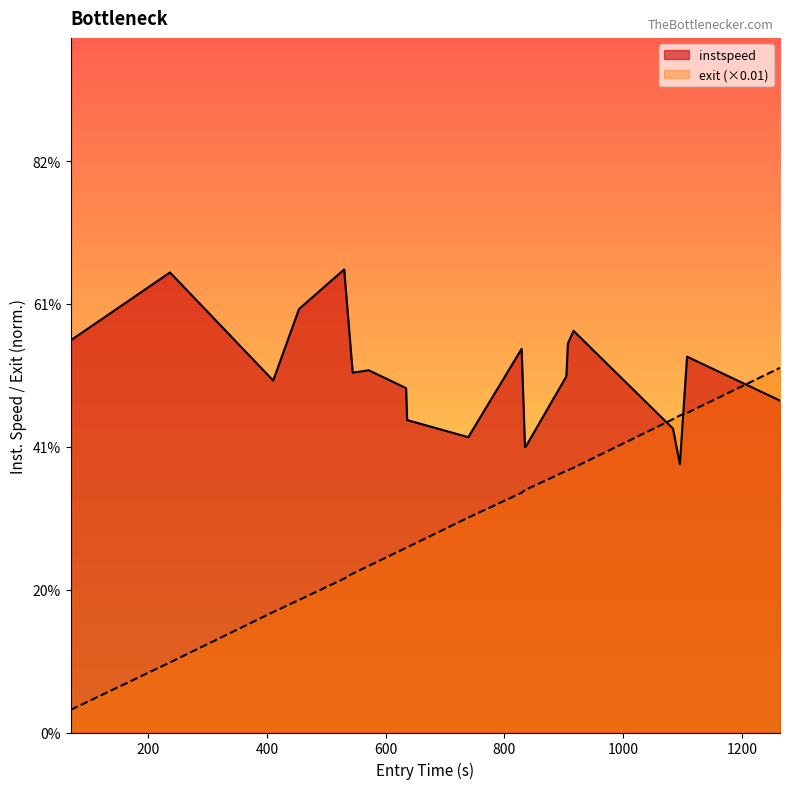

At which category is the sum across all series the highest?

19